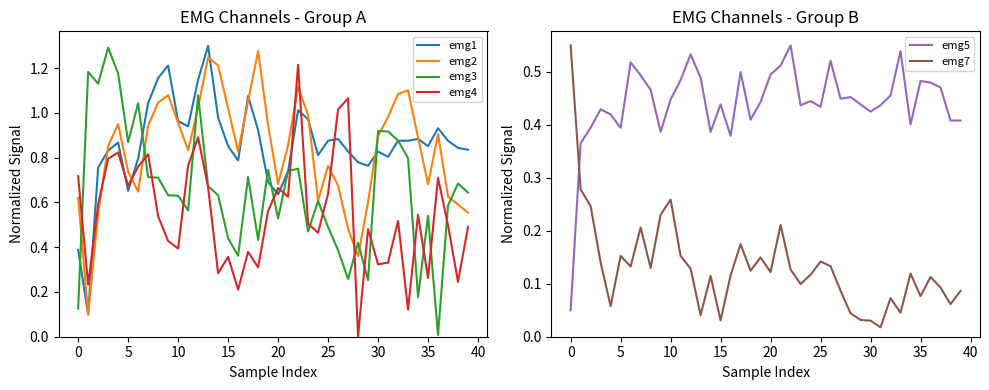

What is the difference between the highest and lowest values at 23?

0.9